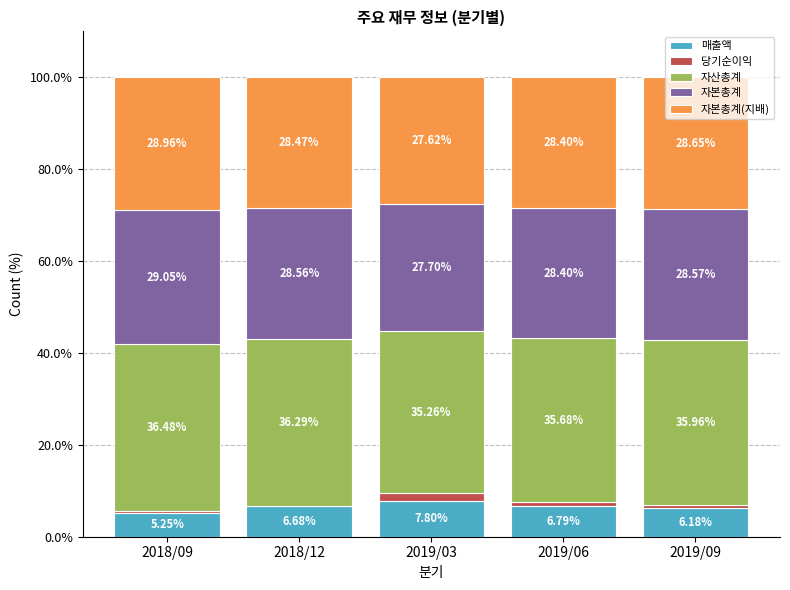

What is the total value across all series at 2019/06?

100.0